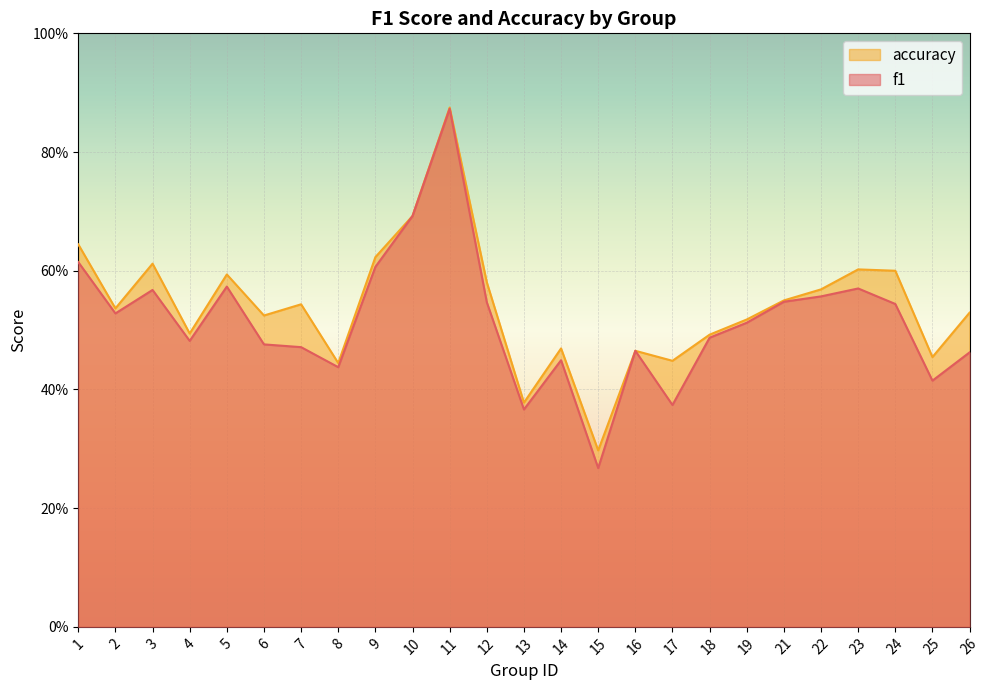

Count the number of categories in the chart.

25